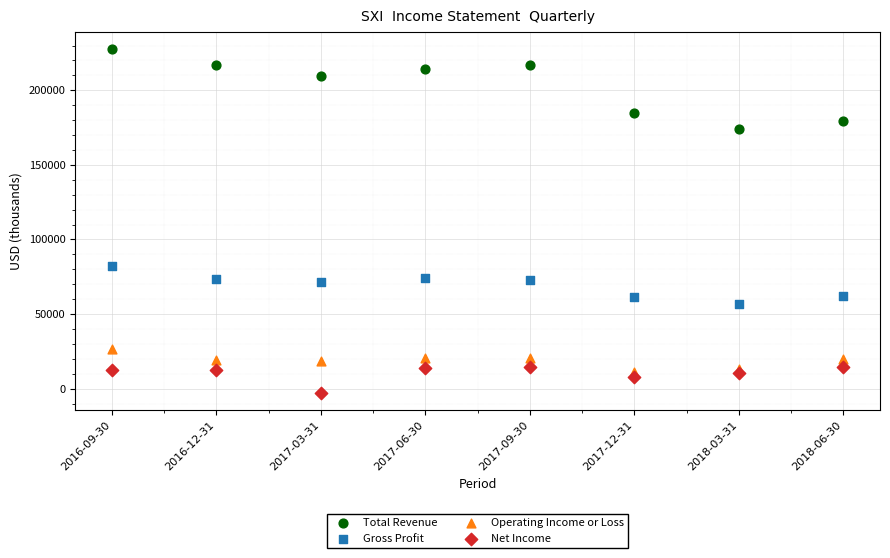

Which series reaches the maximum Y coordinate?

Total Revenue